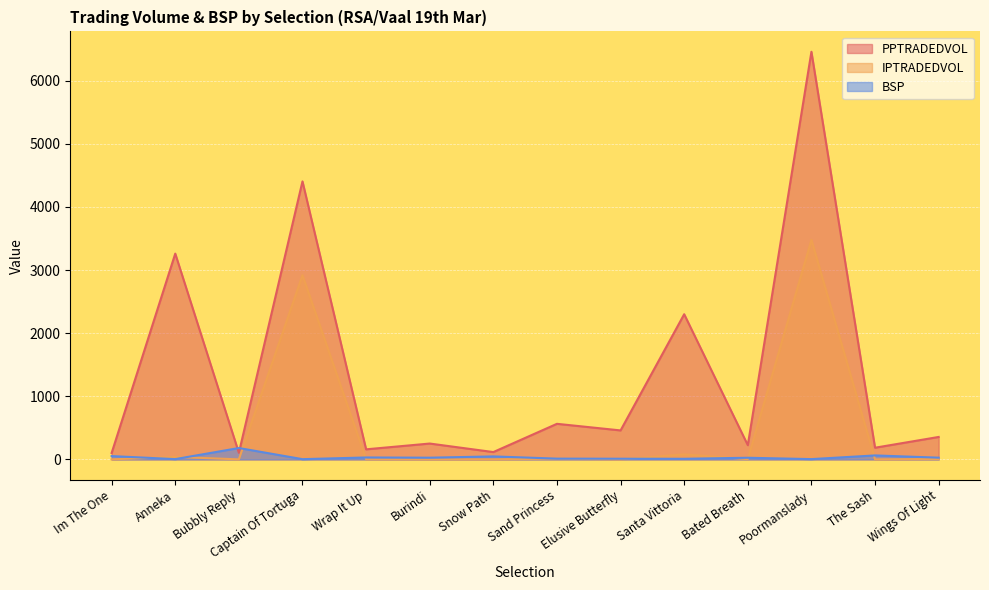

What is the value of the BSP point at the 14th from the left?

27.3